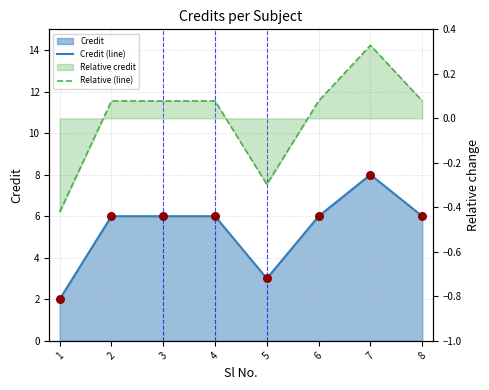

Which series contains the highest Y value?

Credit (line)